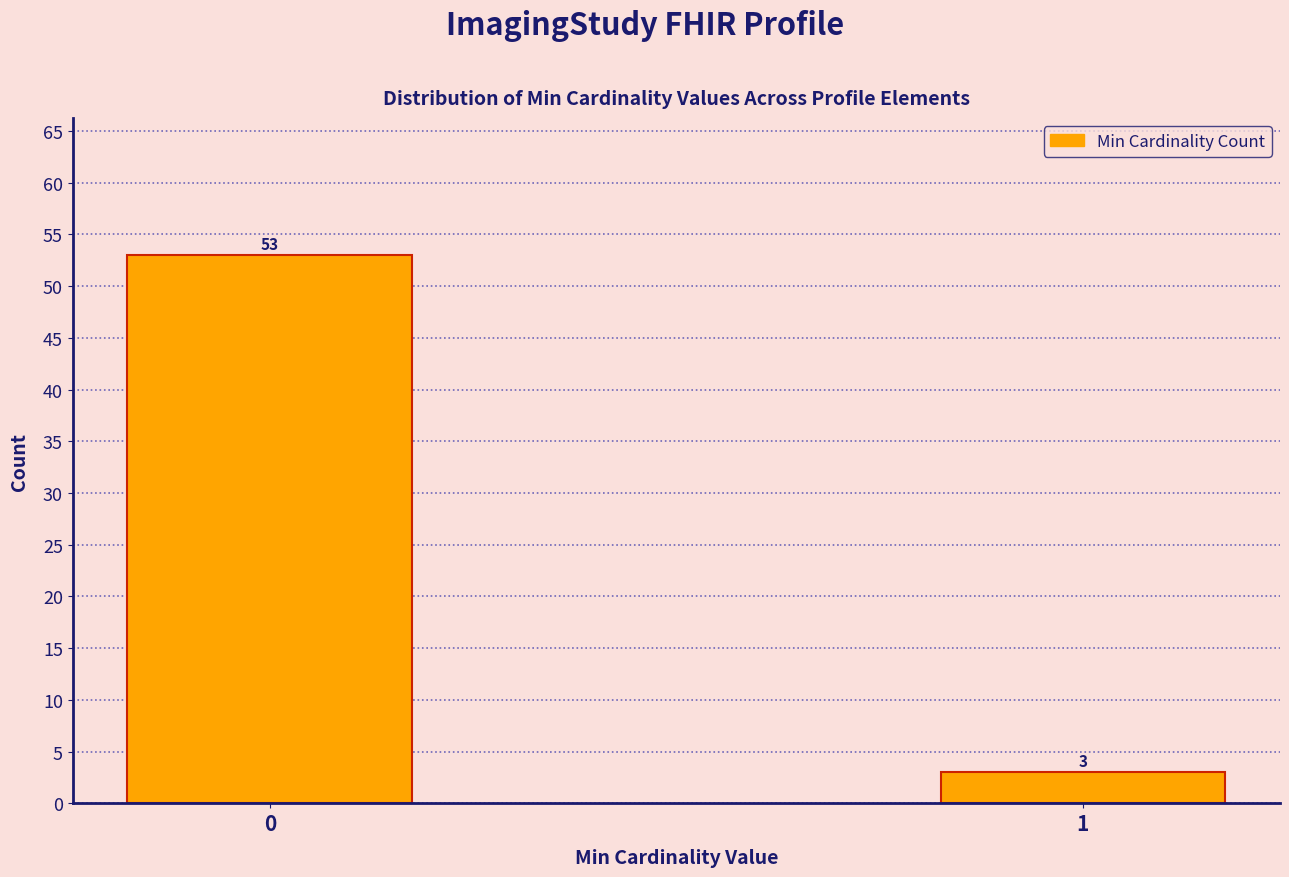

Reading left to right, extract all data points from this chart.

53	3